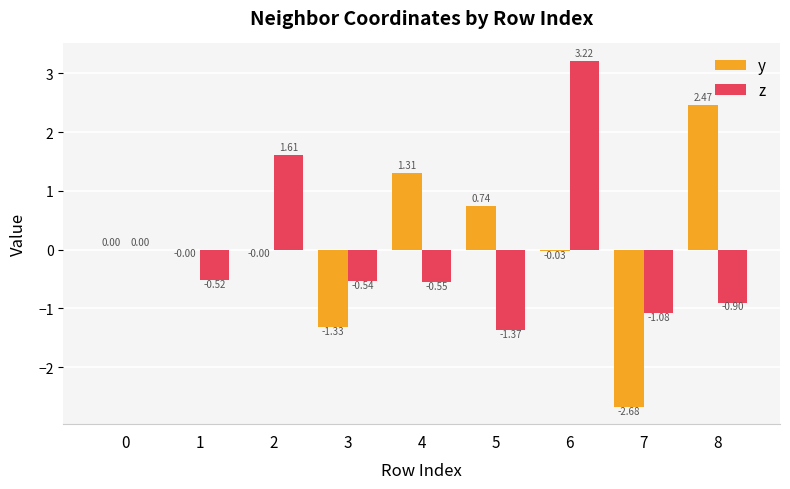

Count the number of categories in the chart.

9